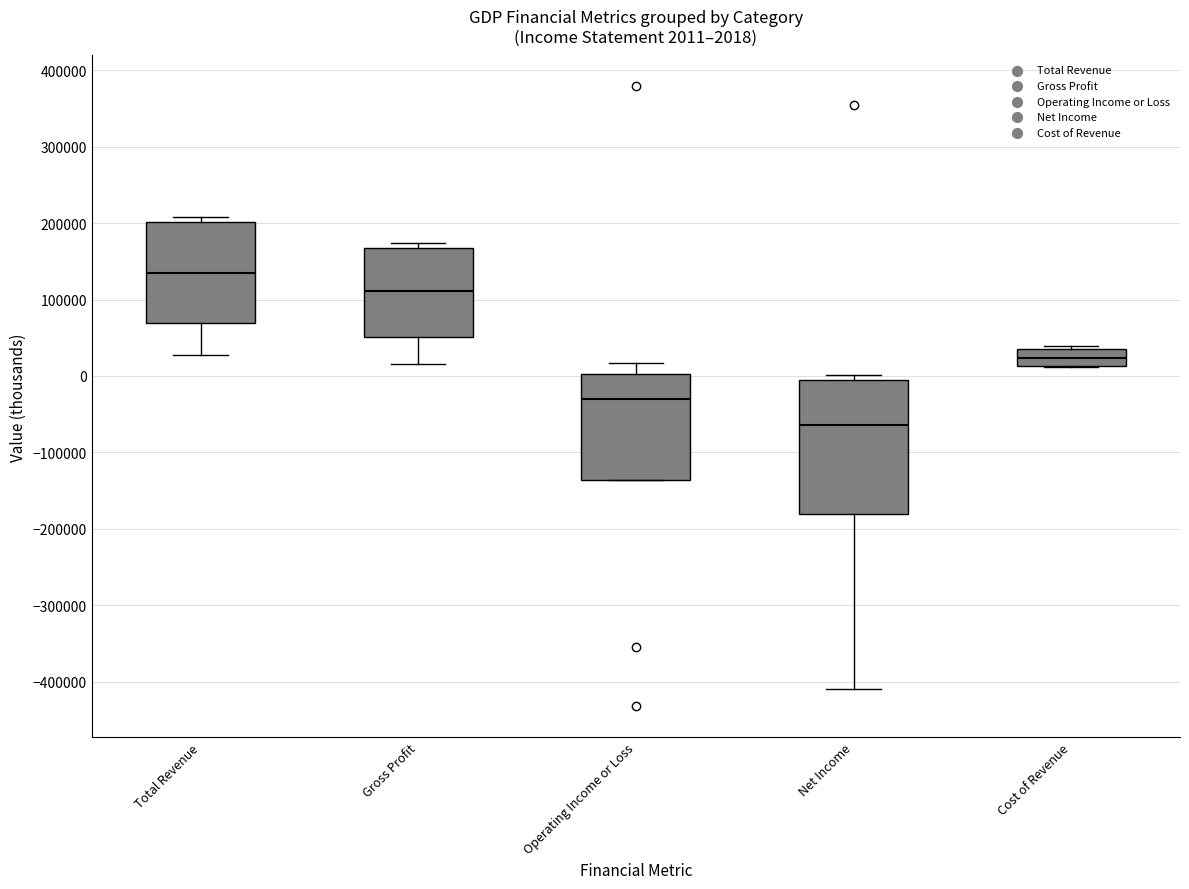

Comparing the boxes themselves (not the whiskers), which one is the tallest?

Net Income